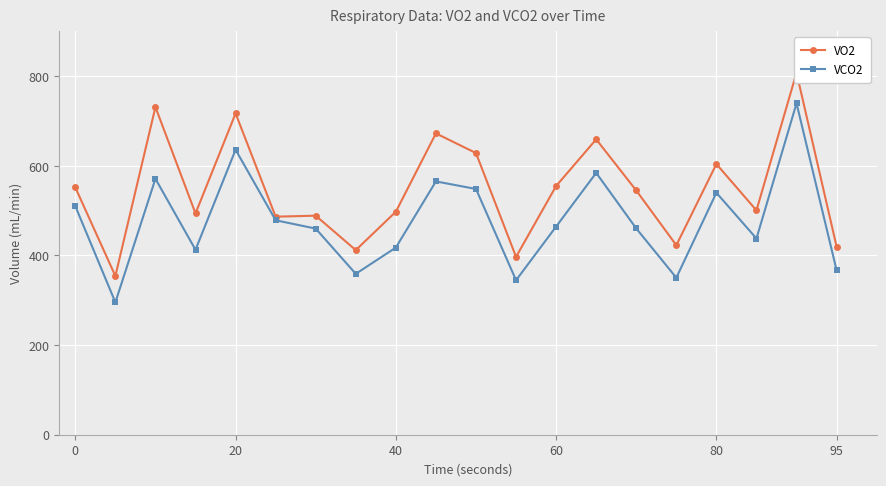

Reading left to right, transcribe all the data shown in this chart.

VO2: 551.9	354.2	731.2	493.8	717.0	486.6	488.9	412.0	497.7	672.5	628.5	397.0	555.1	659.2	545.1	422.8	604.1	500.6	808.0	419.9
VCO2: 510.1	295.4	571.2	412.8	636.0	478.6	460.0	359.0	417.7	565.3	548.5	344.8	464.6	584.4	460.3	350.4	540.0	437.9	739.6	367.1